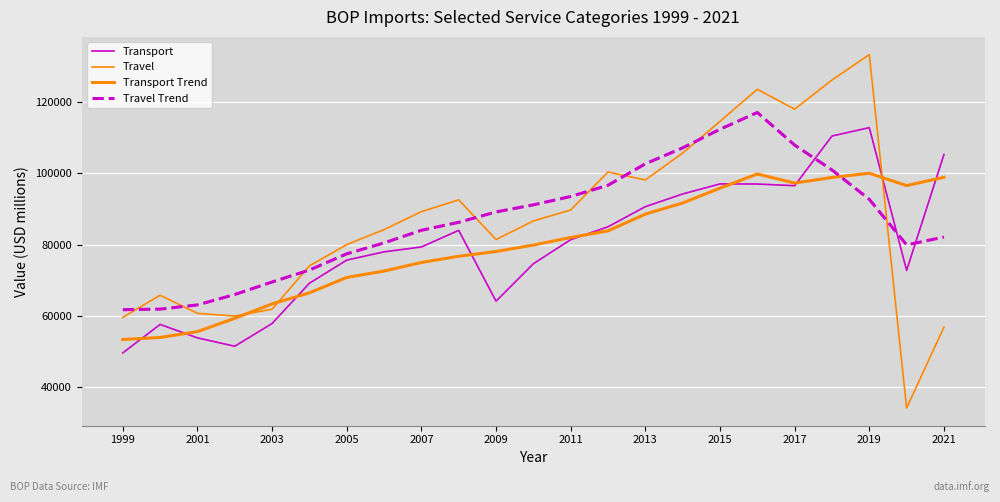

Which category has the lowest value in the Transport Trend series?

1999